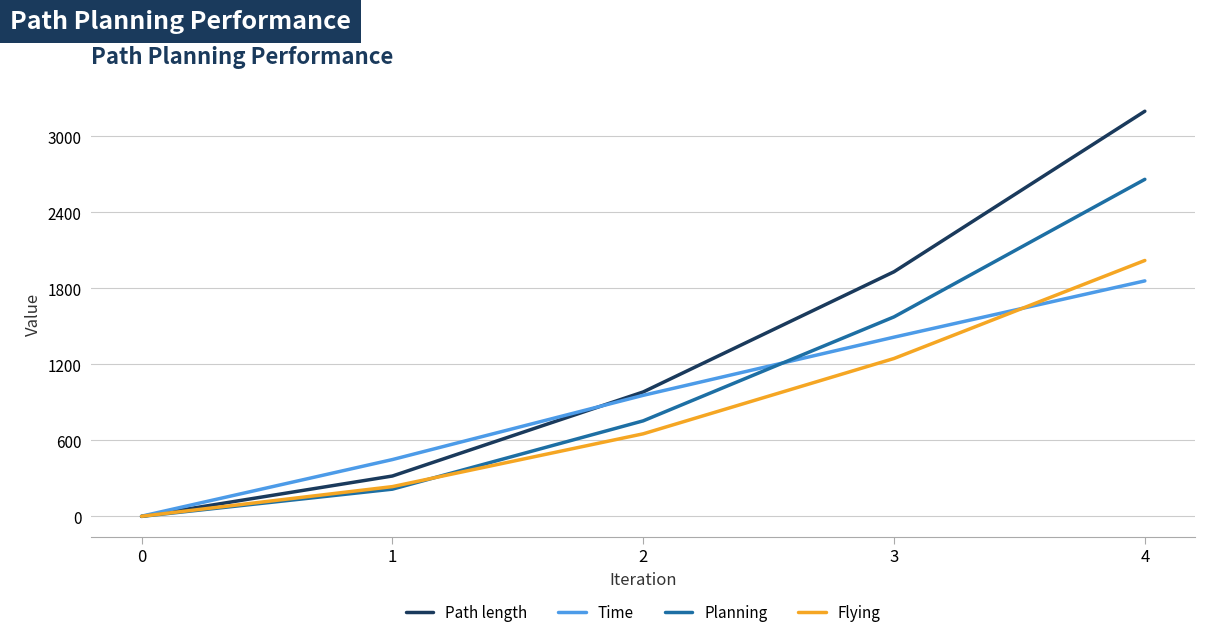

What is the sum of the Planning values at 1 and 3?

1790.3